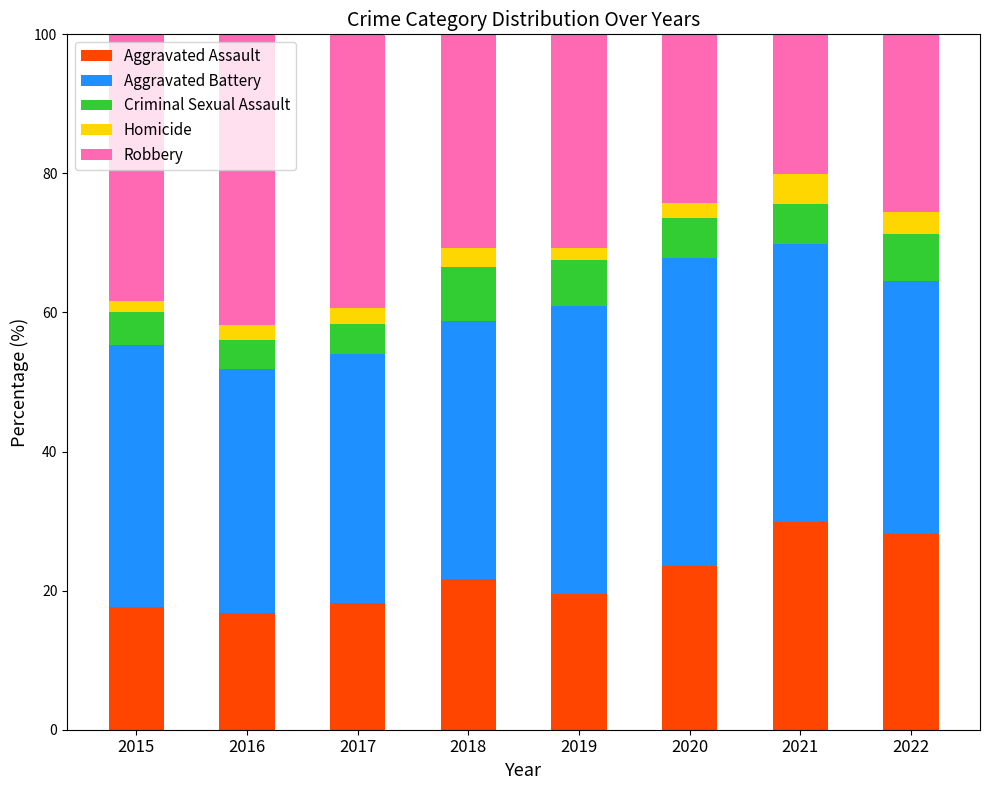

What is the difference between the second highest and minimum values in the Aggravated Assault series?

11.2